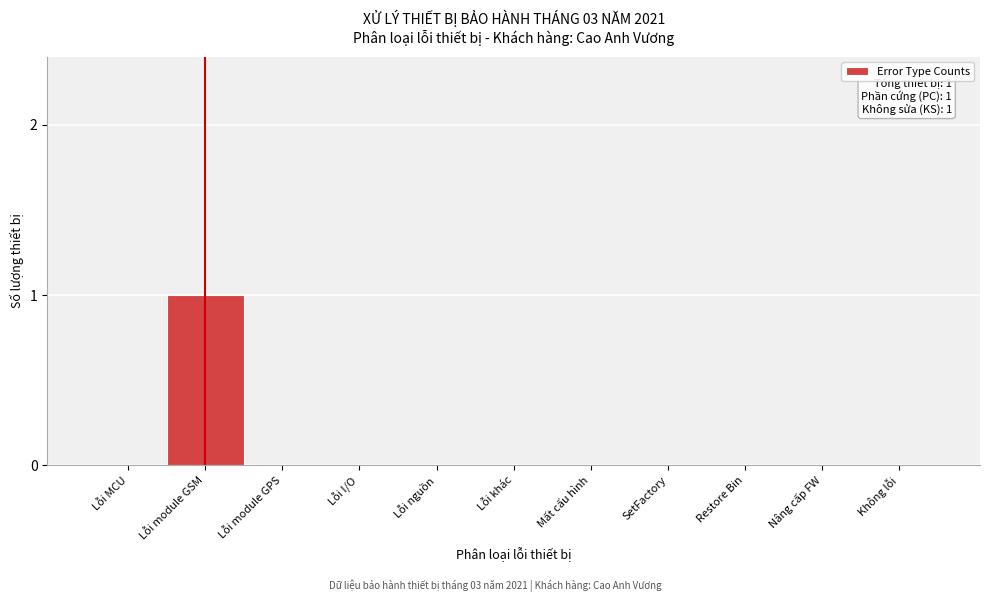

Reading right to left, what are all the values shown in this chart?

Không lỗi=0	Nâng cấp FW=0	Restore Bin=0	SetFactory=0	Mất cấu hình=0	Lỗi khác=0	Lỗi nguồn=0	Lỗi I/O=0	Lỗi module GPS=0	Lỗi module GSM=1	Lỗi MCU=0